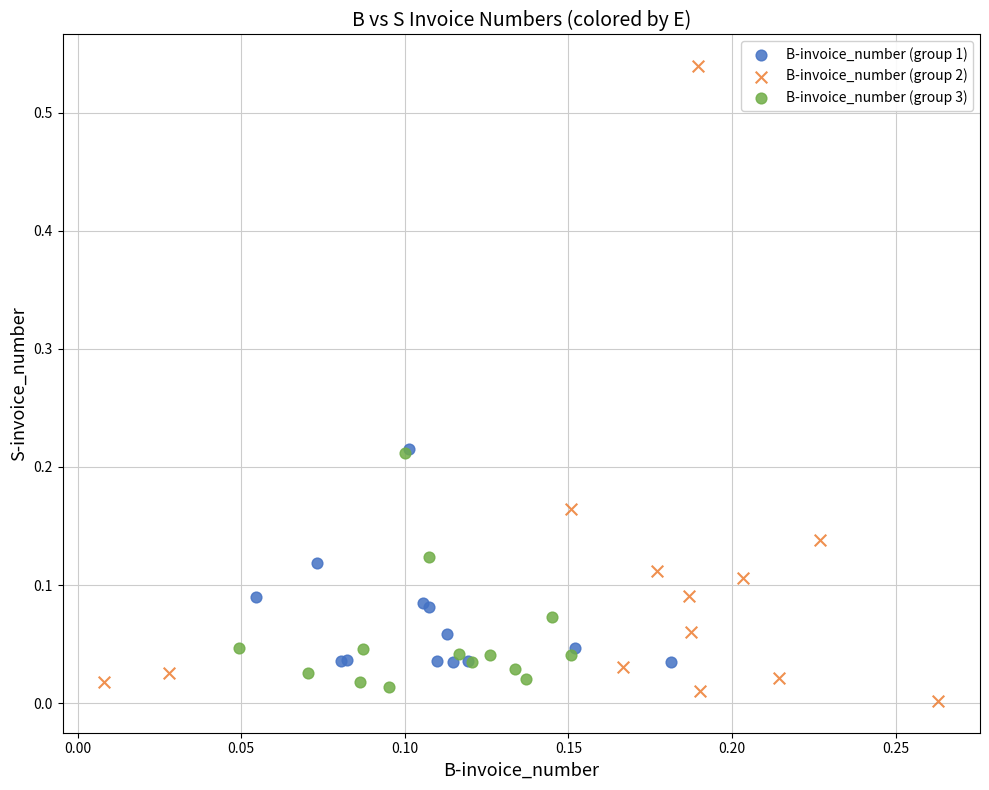

Which series has the widest spread of Y values?

B-invoice_number (group 2)